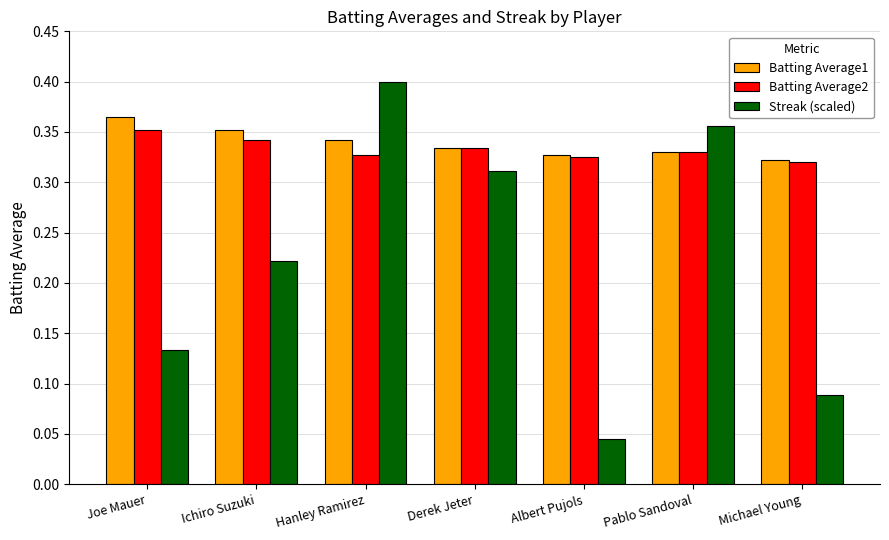

What is the sum of all Batting Average1 values?

2.4